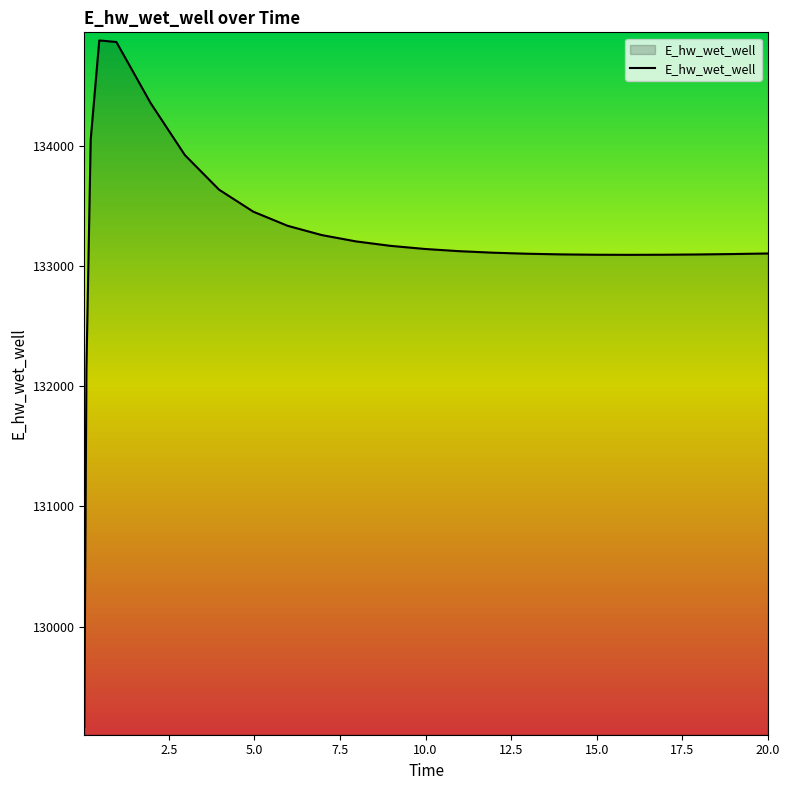

What is the difference between the maximum and minimum values?

5715.6